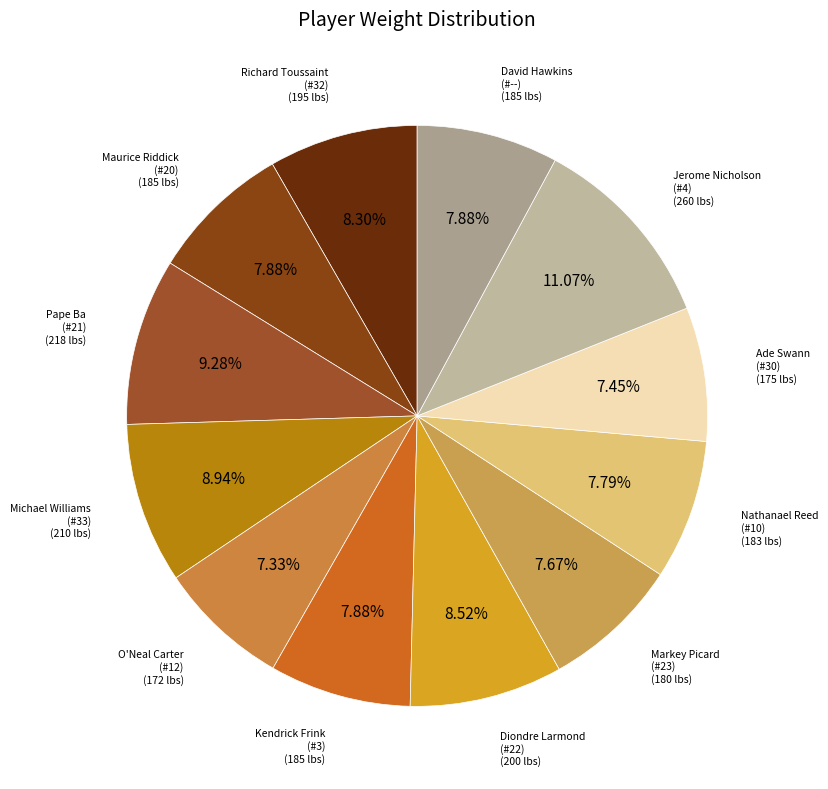

Which slice is the largest?

4